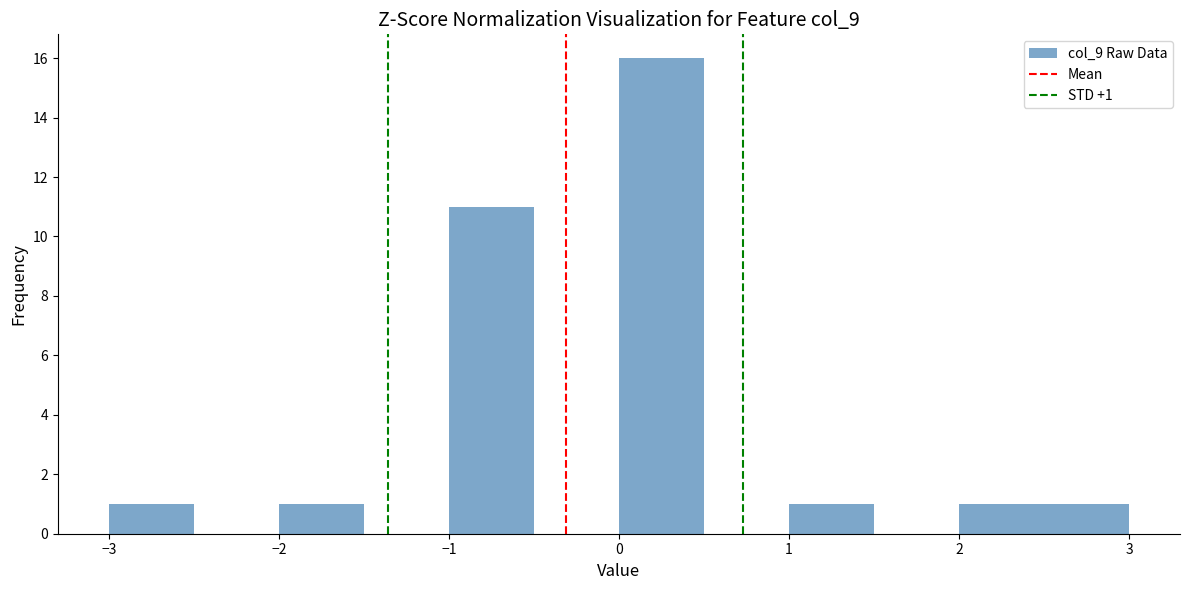

Which range on the x-axis has the tallest bar?

0.0 to 0.5